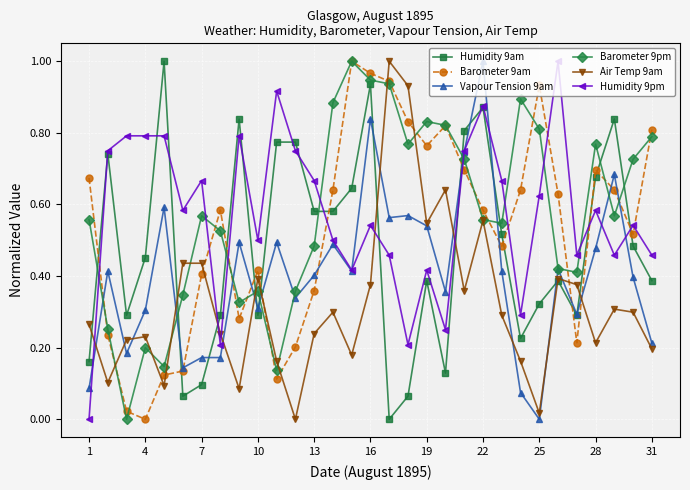

Which series ends up on top after the final intersection of Air Temp 9am and Humidity 9pm?

Humidity 9pm